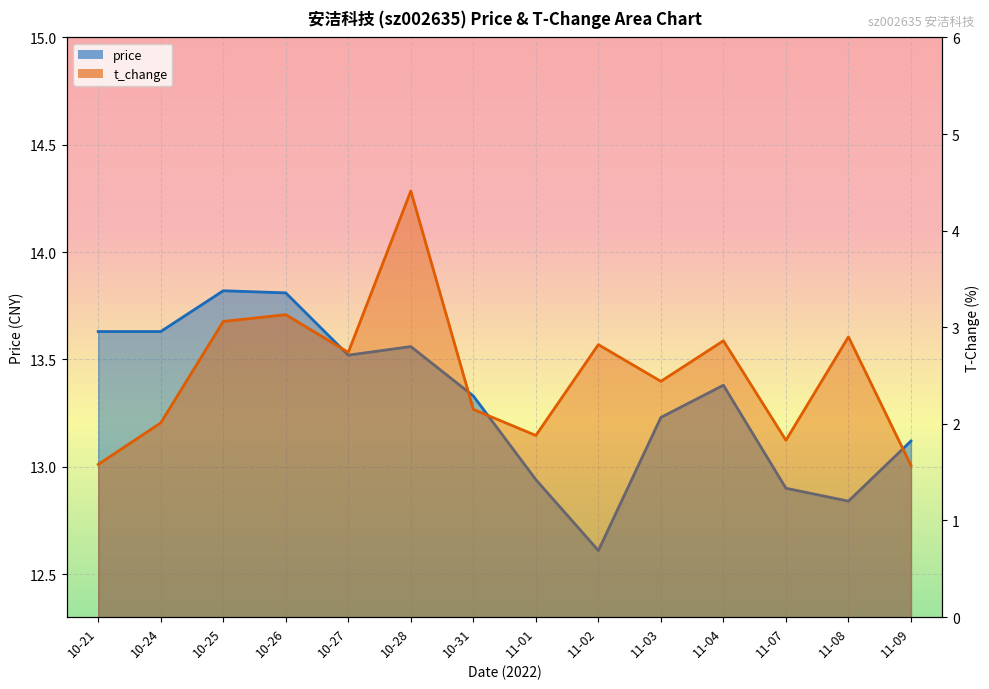

True or false: t_change and price cross at least once.

False